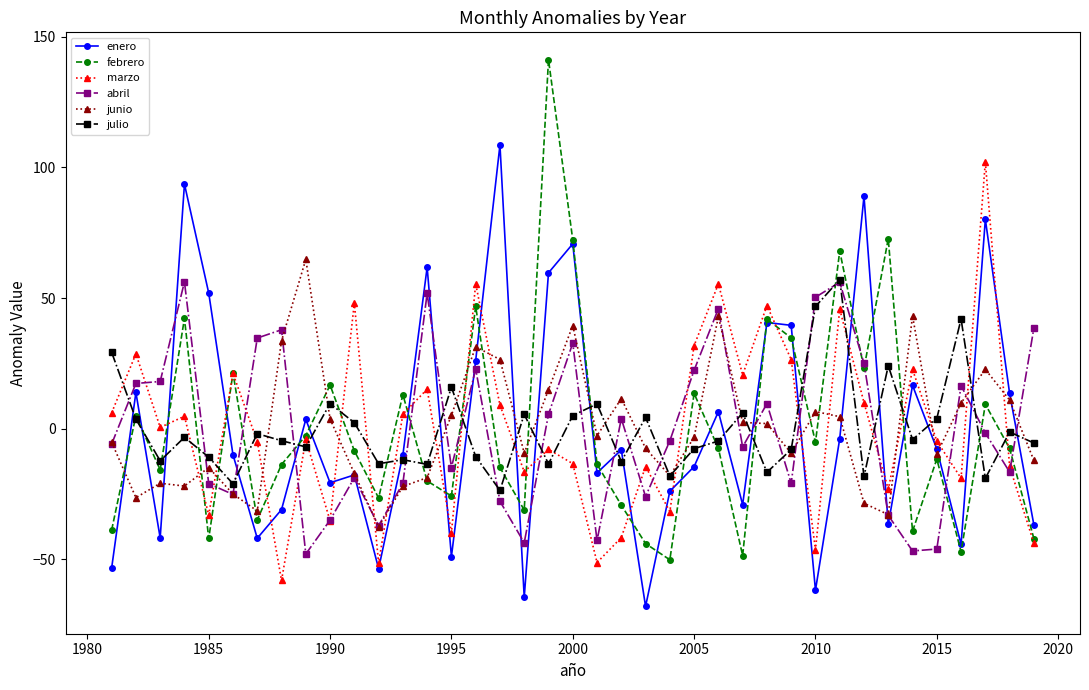

What is the maximum value shown in the chart?

141.2